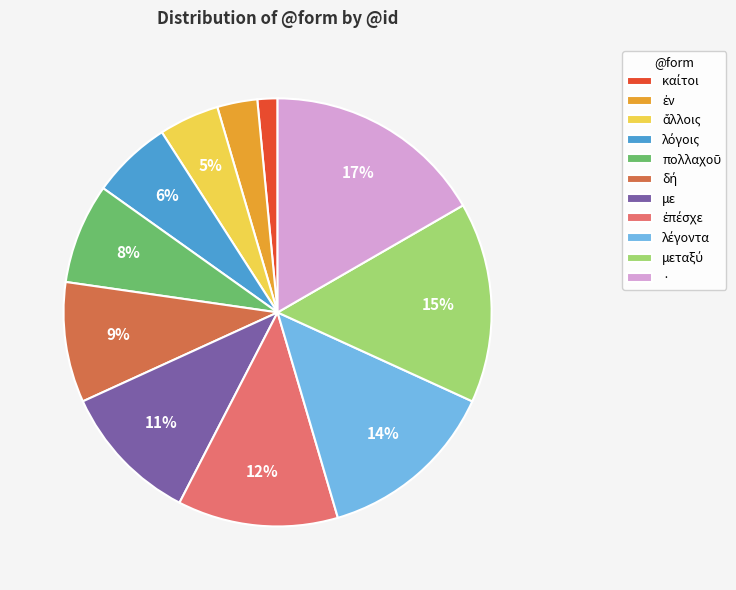

How many segments does this pie chart have?

11